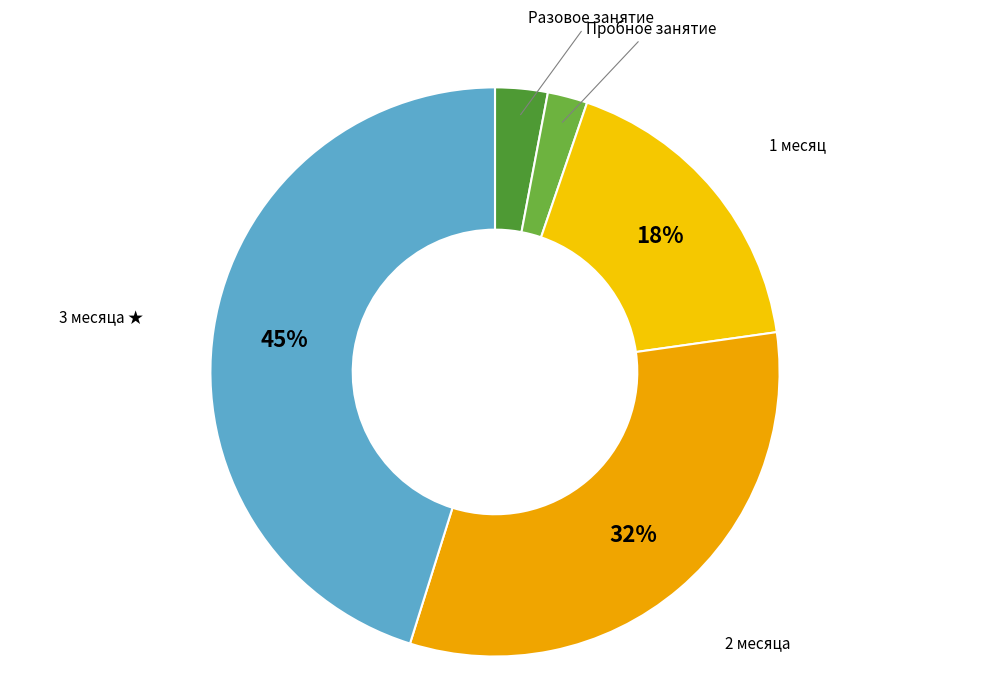

Which slice is the largest?

3 месяца ★